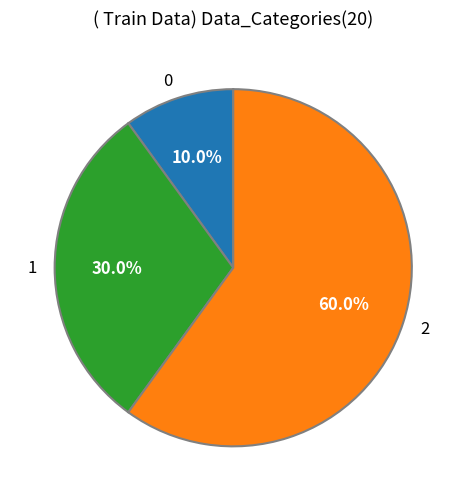

Is there any slice that represents more than half of the pie?

Yes